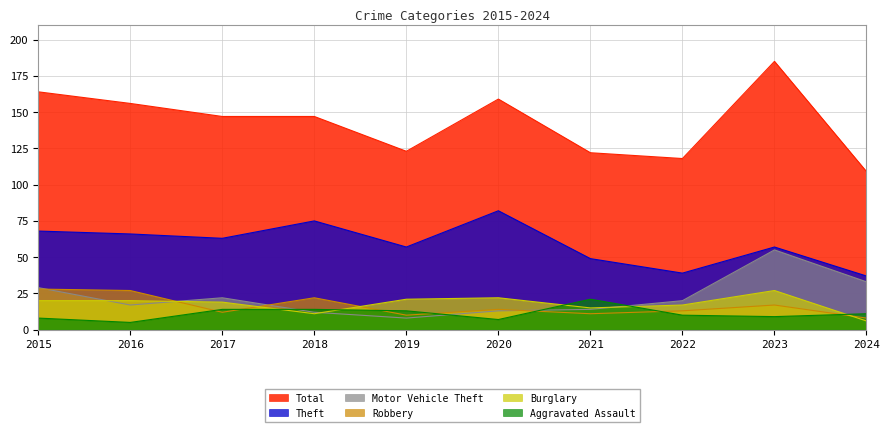

Reading right to left, transcribe all the data shown in this chart.

Total: 2024=109	2023=185	2022=118	2021=122	2020=159	2019=123	2018=147	2017=147	2016=156	2015=164
Theft: 2024=37	2023=57	2022=39	2021=49	2020=82	2019=57	2018=75	2017=63	2016=66	2015=68
Motor Vehicle Theft: 2024=33	2023=55	2022=20	2021=14	2020=13	2019=8	2018=12	2017=22	2016=17	2015=29
Robbery: 2024=8	2023=17	2022=13	2021=11	2020=14	2019=10	2018=22	2017=12	2016=27	2015=28
Burglary: 2024=6	2023=27	2022=17	2021=15	2020=22	2019=21	2018=11	2017=19	2016=20	2015=20
Aggravated Assault: 2024=11	2023=9	2022=10	2021=21	2020=7	2019=13	2018=14	2017=14	2016=5	2015=8